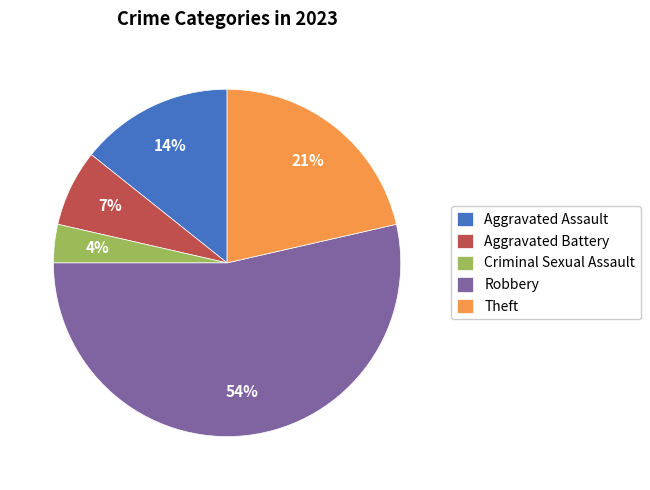

How many segments does this pie chart have?

5